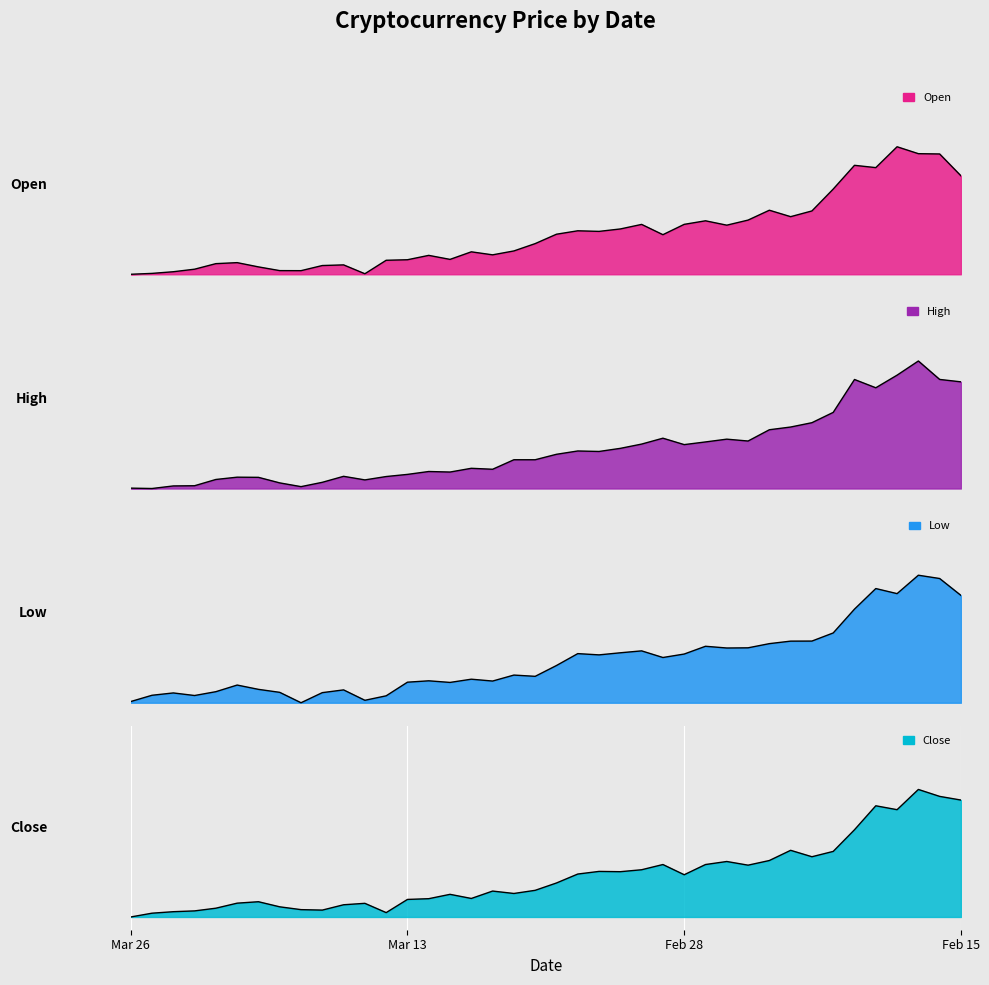

What is the label of the 34th point from the left?

Feb 21